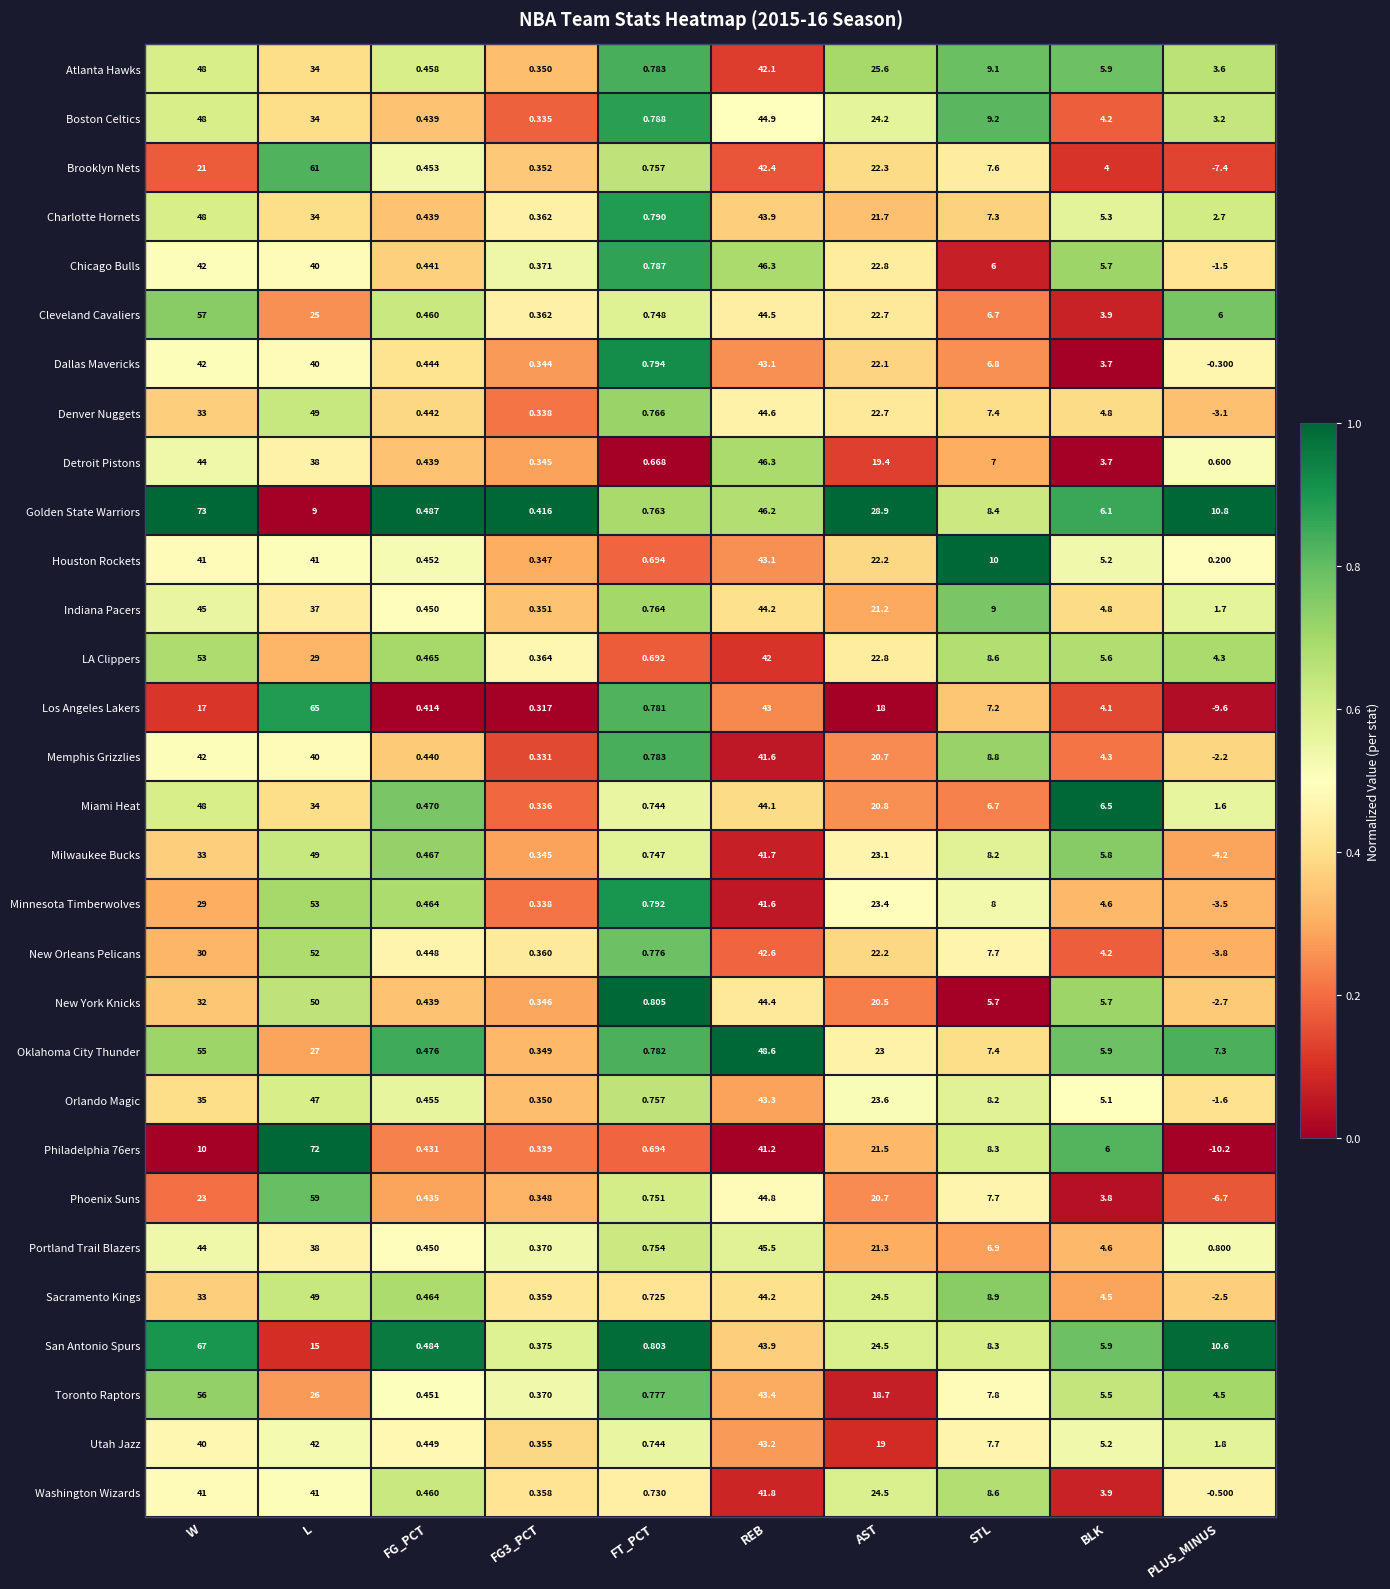

At which category is the sum across all series the highest?

REB